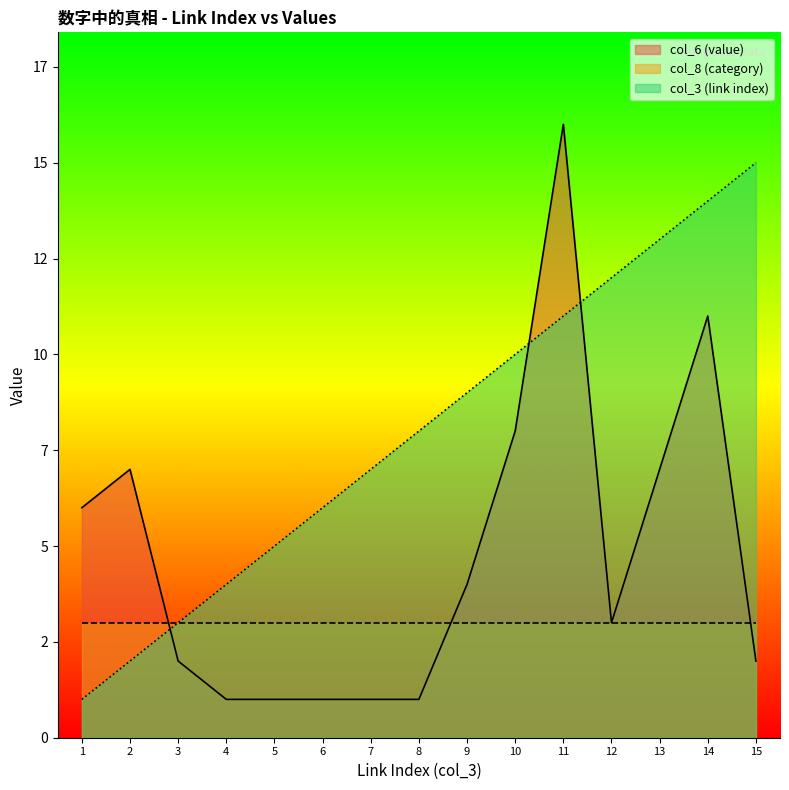

Where does the col_3 (link index) series first go above 8?

9